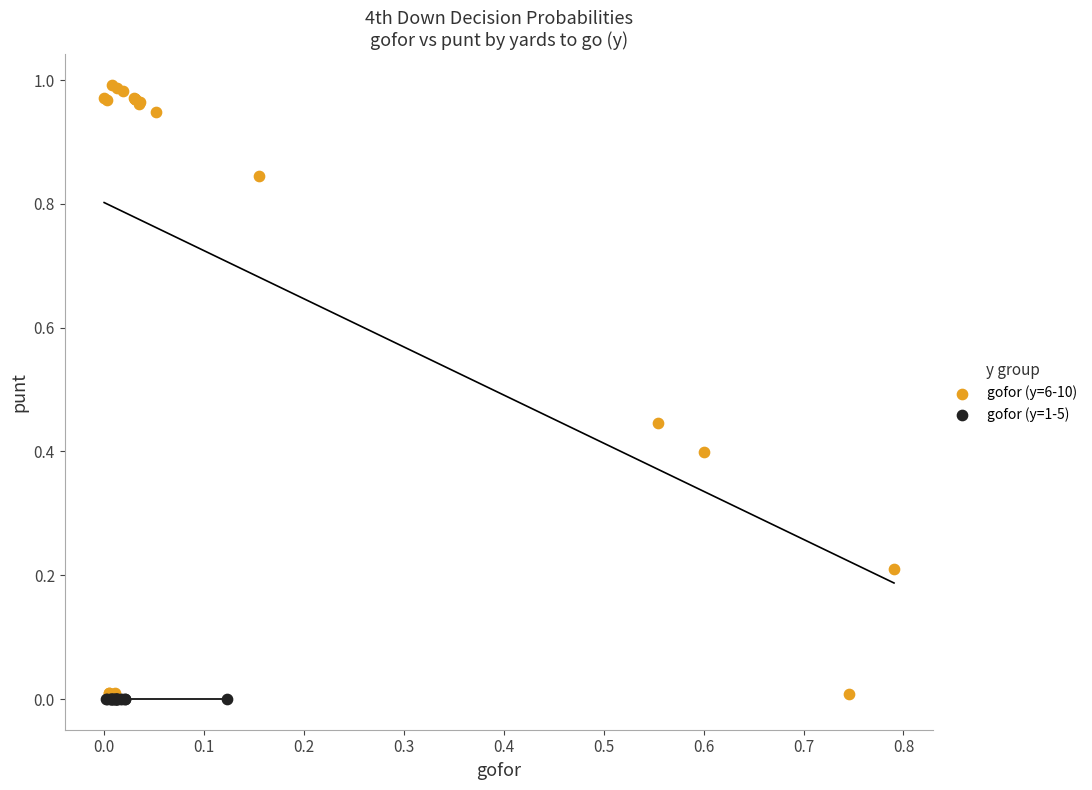

Which series contains the highest Y value?

gofor (y=6-10)